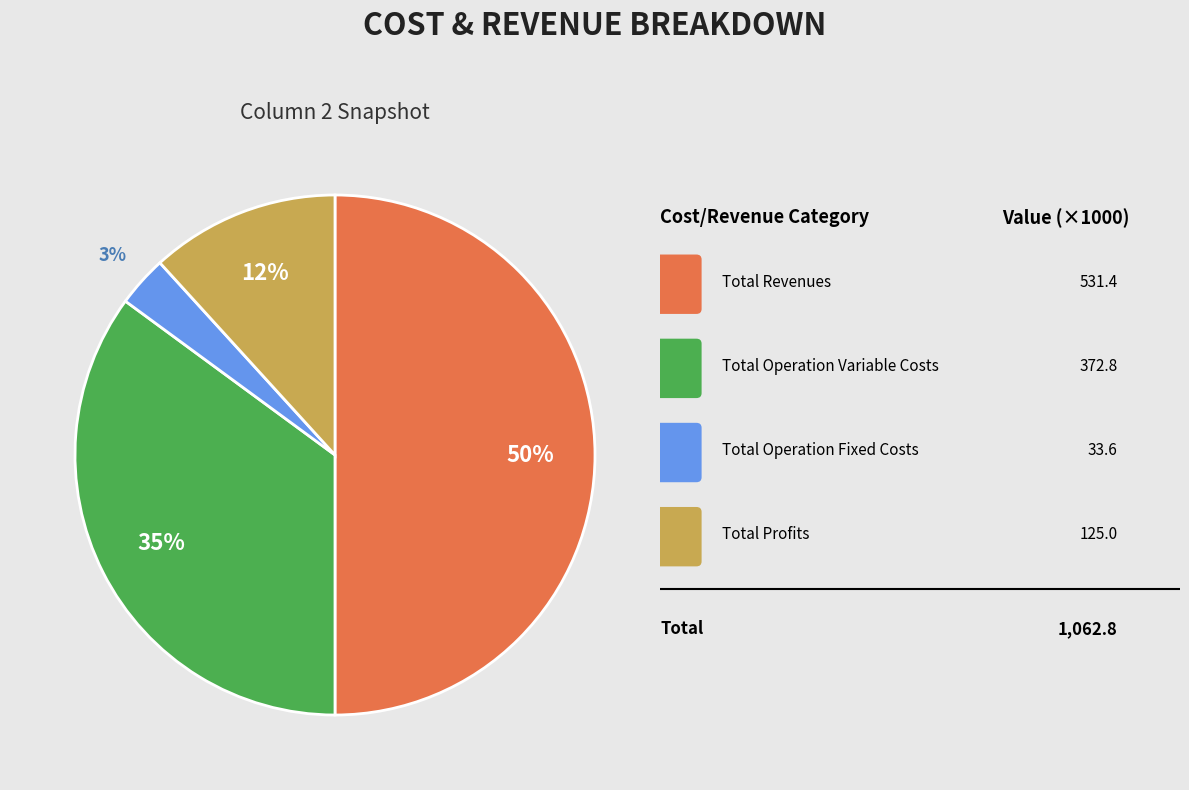

To the nearest percent, what is the difference between the largest and smallest slice percentages?

47%